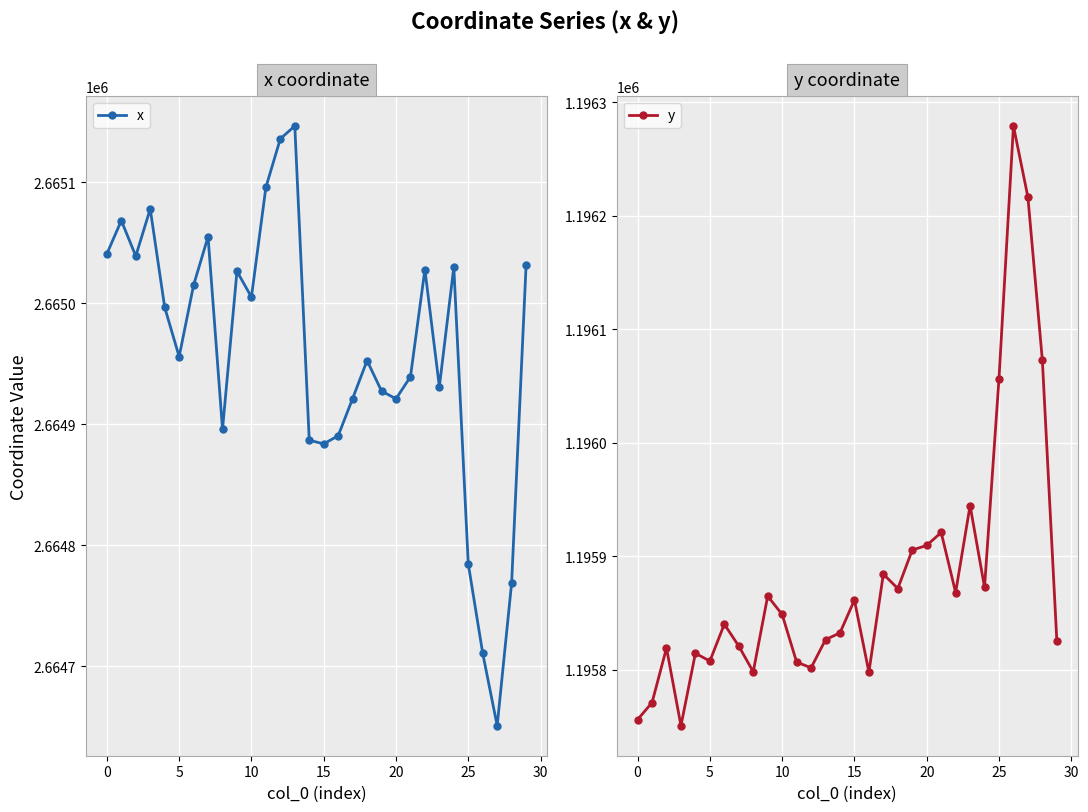

Reading left to right, list all the values displayed in this chart.

x: 2665040.8	2665068.3	2665038.9	2665077.9	2664996.6	2664955.8	2665014.9	2665054.9	2664895.7	2665026.3	2665005.1	2665095.7	2665135.9	2665146.4	2664886.7	2664883.7	2664890.4	2664921.2	2664952.5	2664927.4	2664920.9	2664939.2	2665027.8	2664930.9	2665029.9	2664784.4	2664710.6	2664650.7	2664768.9	2665031.4
y: 1195756.2	1195771.1	1195819.2	1195750.7	1195814.6	1195807.7	1195840.2	1195820.9	1195798.2	1195864.9	1195848.8	1195806.9	1195801.7	1195826.5	1195832.5	1195861.4	1195797.9	1195884.3	1195871.6	1195905.5	1195909.5	1195921.0	1195868.1	1195944.7	1195872.7	1196056.6	1196279.0	1196216.4	1196072.6	1195825.8